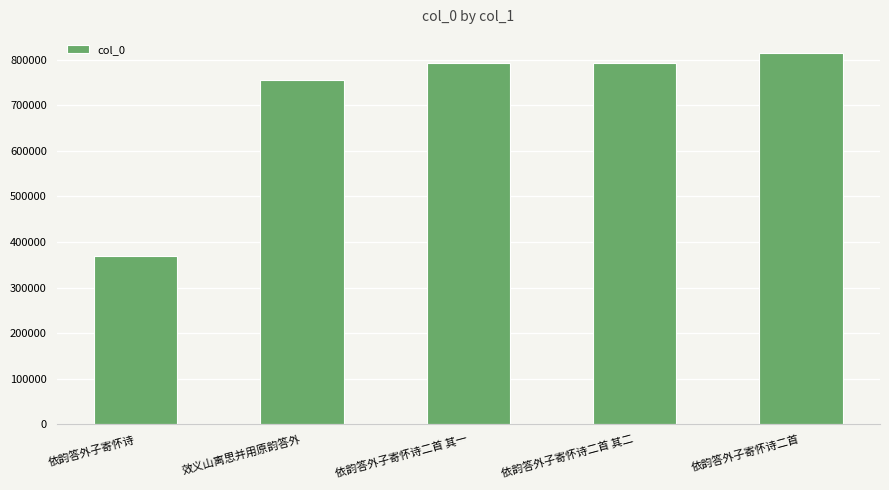

Approximately how many times larger is the value at 依韵答外子寄怀诗二首 compared to 效义山离思并用原韵答外?

1.1